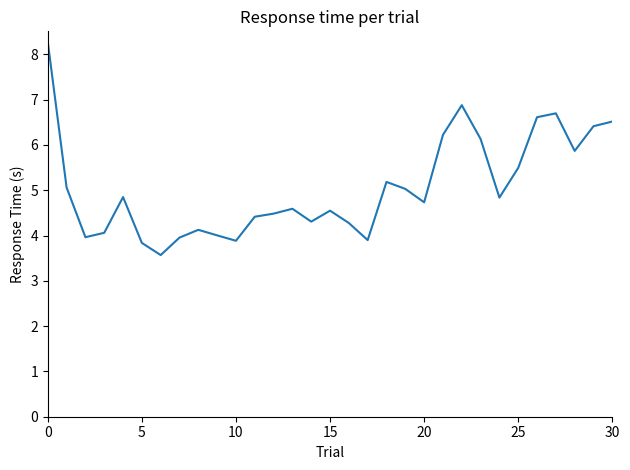

What is the greatest value displayed?

8.3